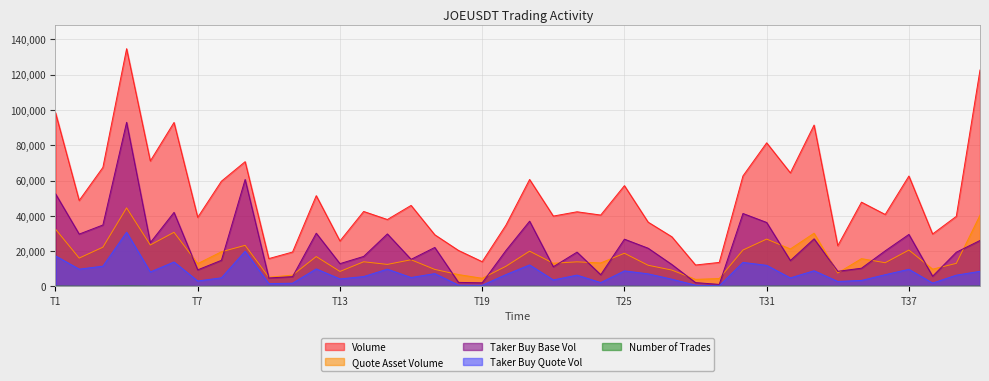

What is the approximate value of taker_buy_base_asset_volume at 1687259280000?

14817